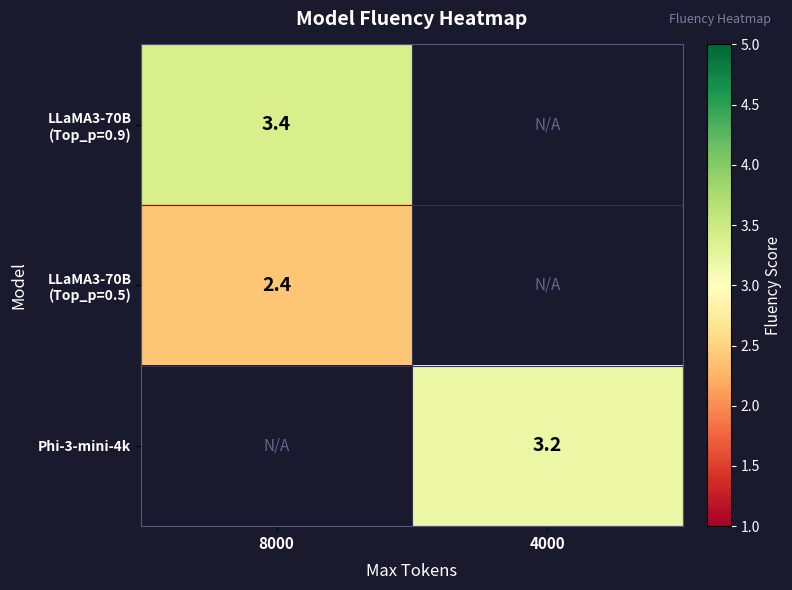

How many data points does each series have?

2